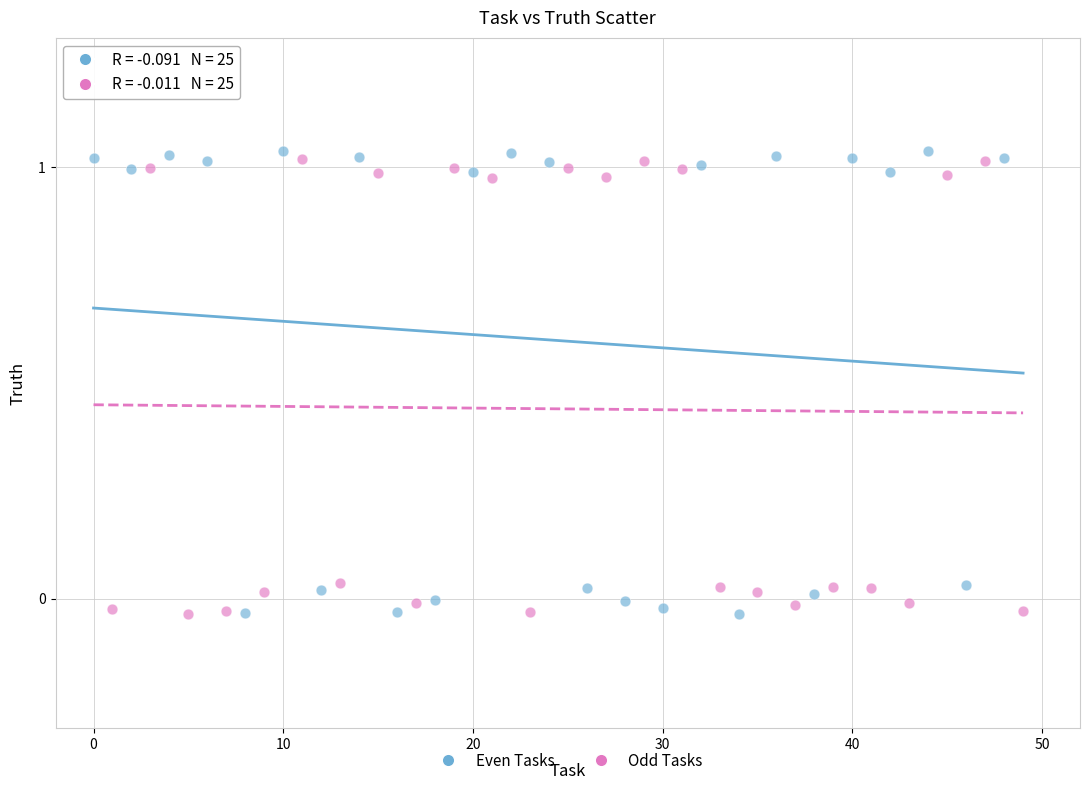

Which series has the widest spread of Y values?

Even Tasks